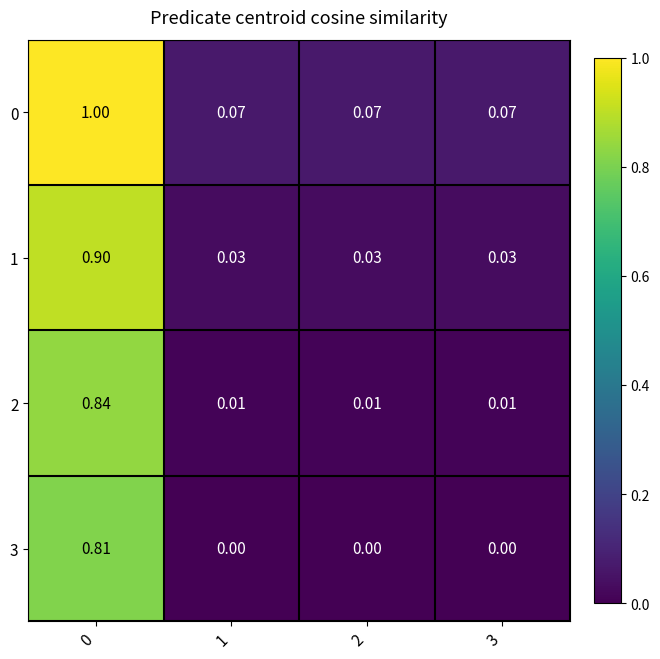

Is the value of 3 at 0 greater than the value of 2 at 2?

Yes